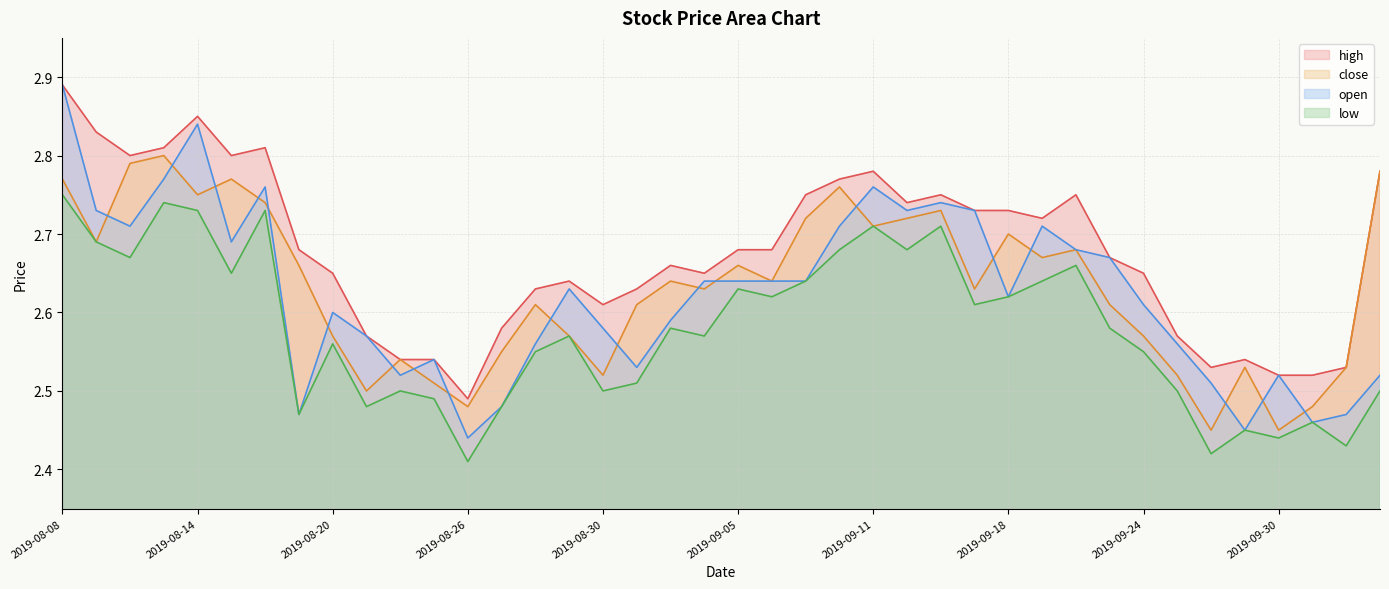

Which has a higher value, 2019-09-24 or 2019-08-23?

2019-09-24